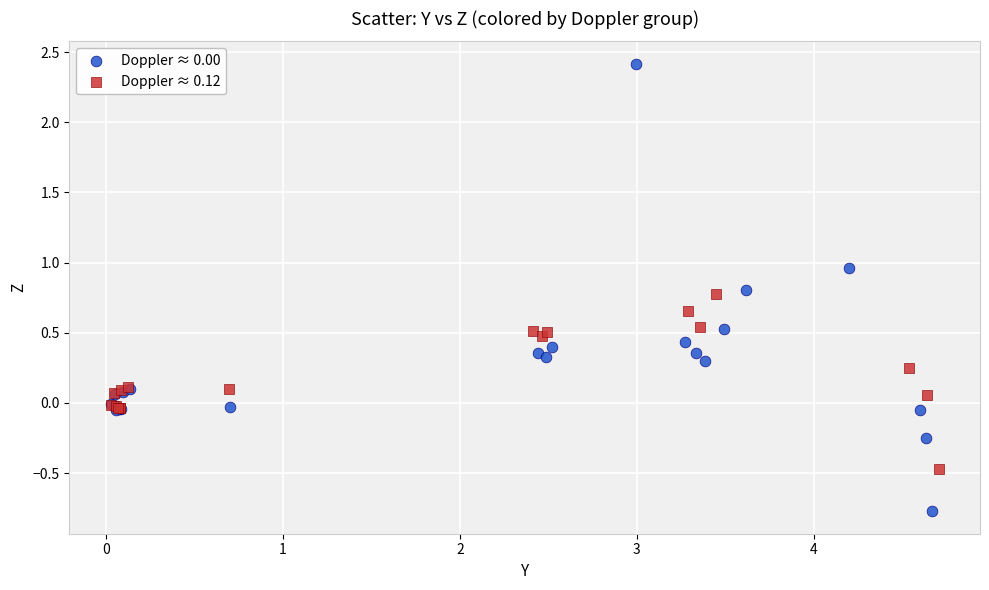

Which series contains the highest Y value?

Doppler ≈ 0.00